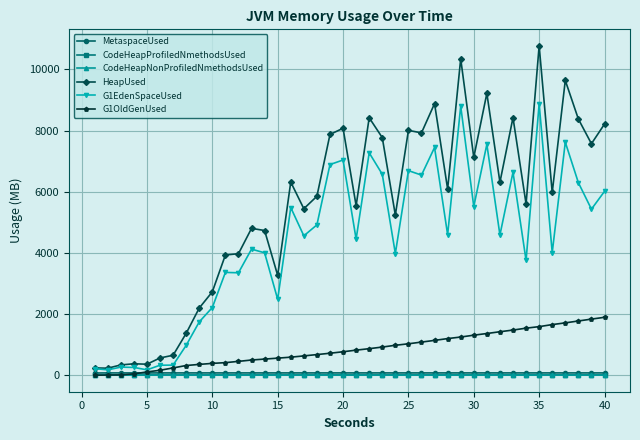

What is the difference between the maximum and second lowest values in the G1OldGenUsed series?

1886.2